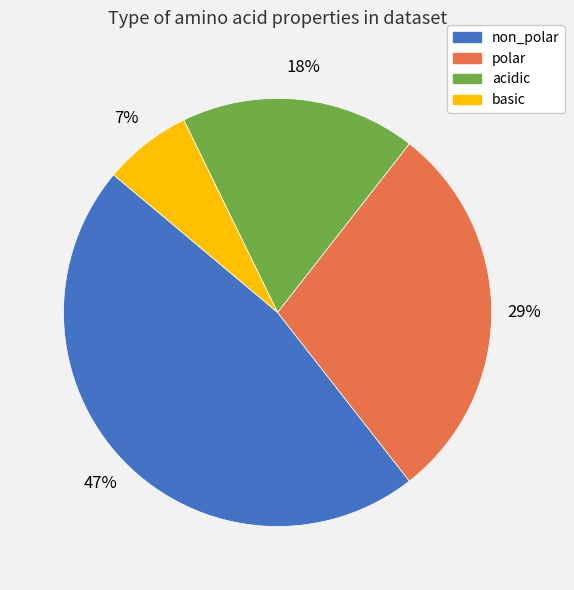

Is it true that non_polar is 52% of the pie?

False